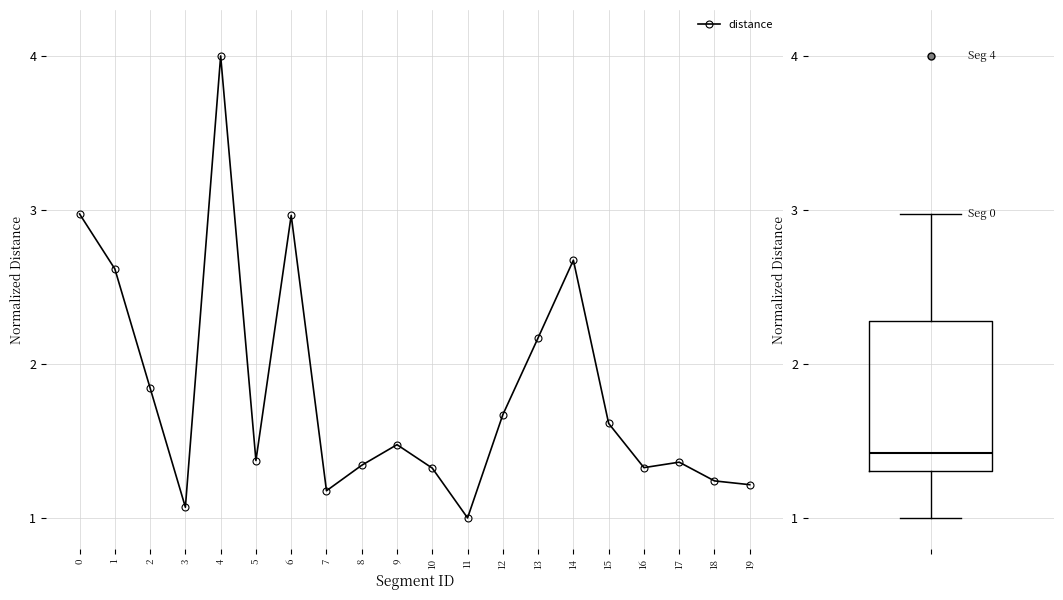

What is the value of the 2nd point from the left?

2.6